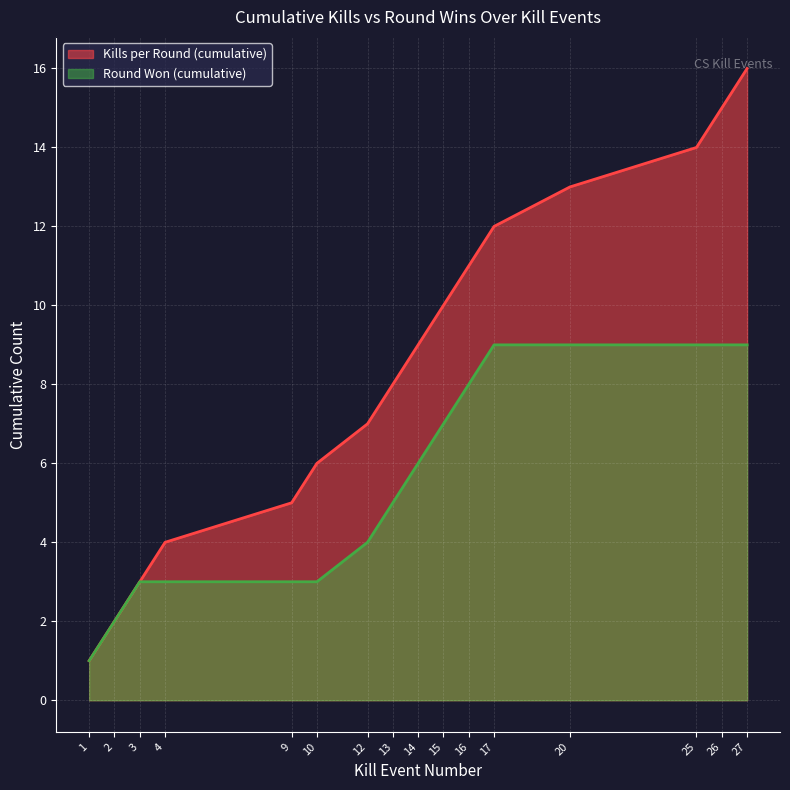

Does the chart display data point markers on the line(s)?

No